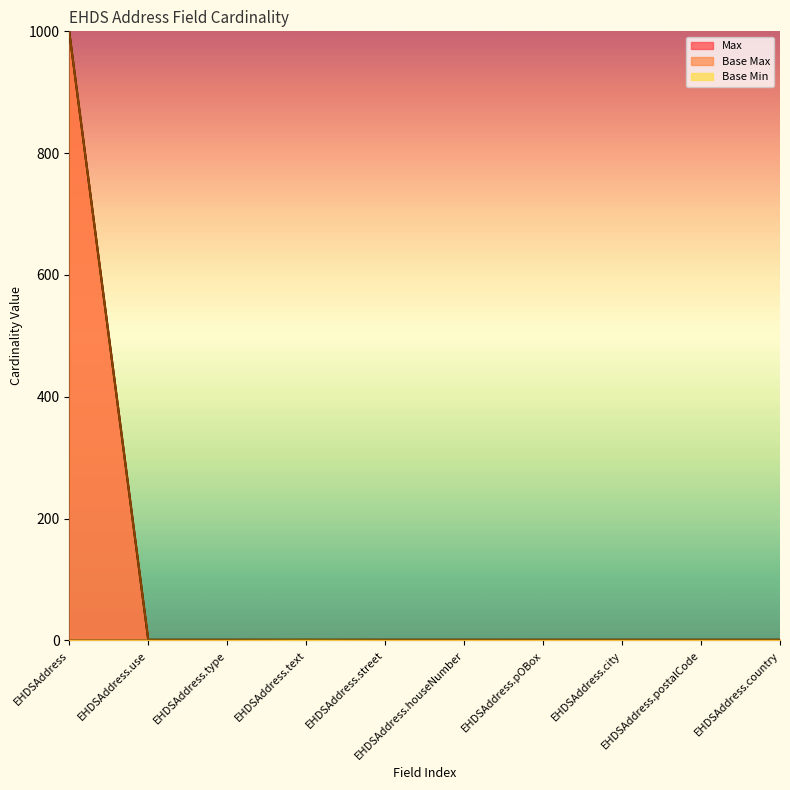

What is the difference between the maximum and minimum values in the Base Min series?

1